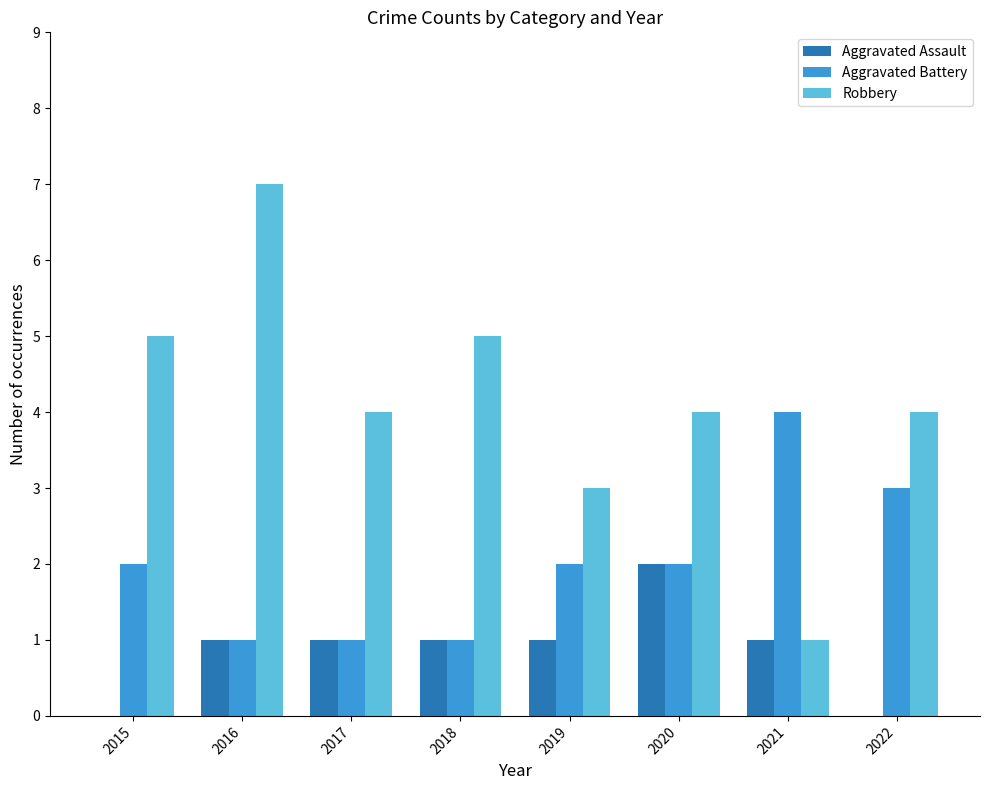

What is the sum of all Robbery values?

33